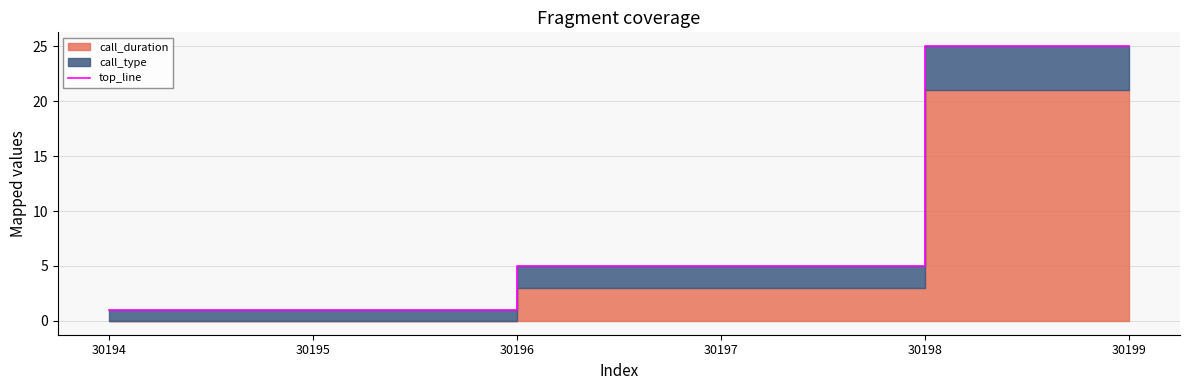

What is the difference between the values at 30194 and 30199?

24